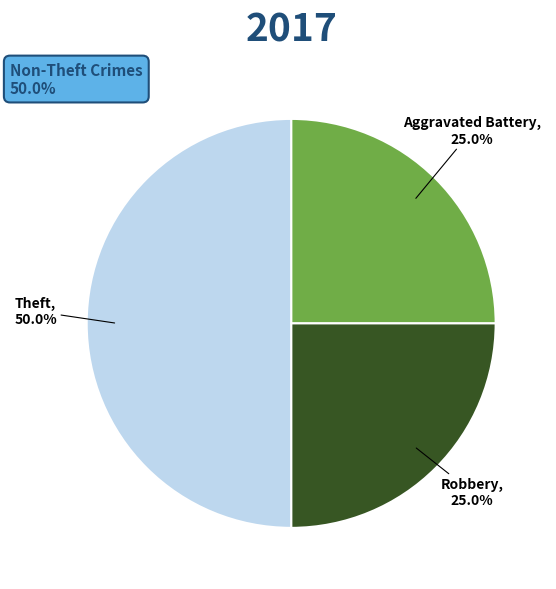

What is the ratio of the value at Aggravated Battery to the value at Theft?

0.5